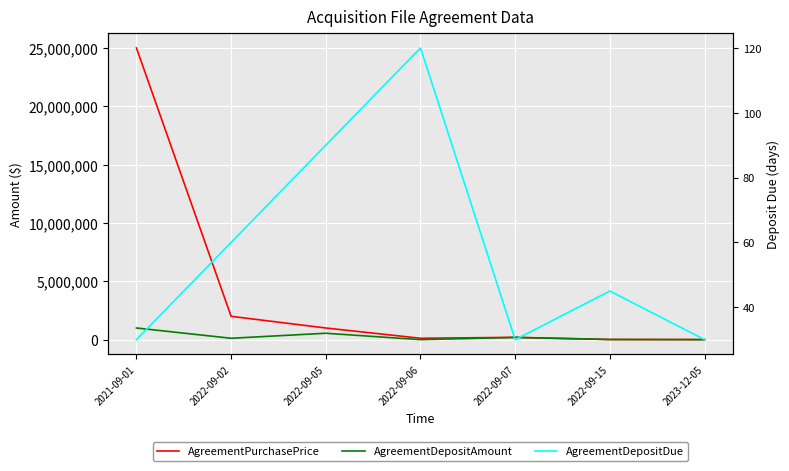

At which label does AgreementDepositAmount first exceed 120000?

2021-09-01